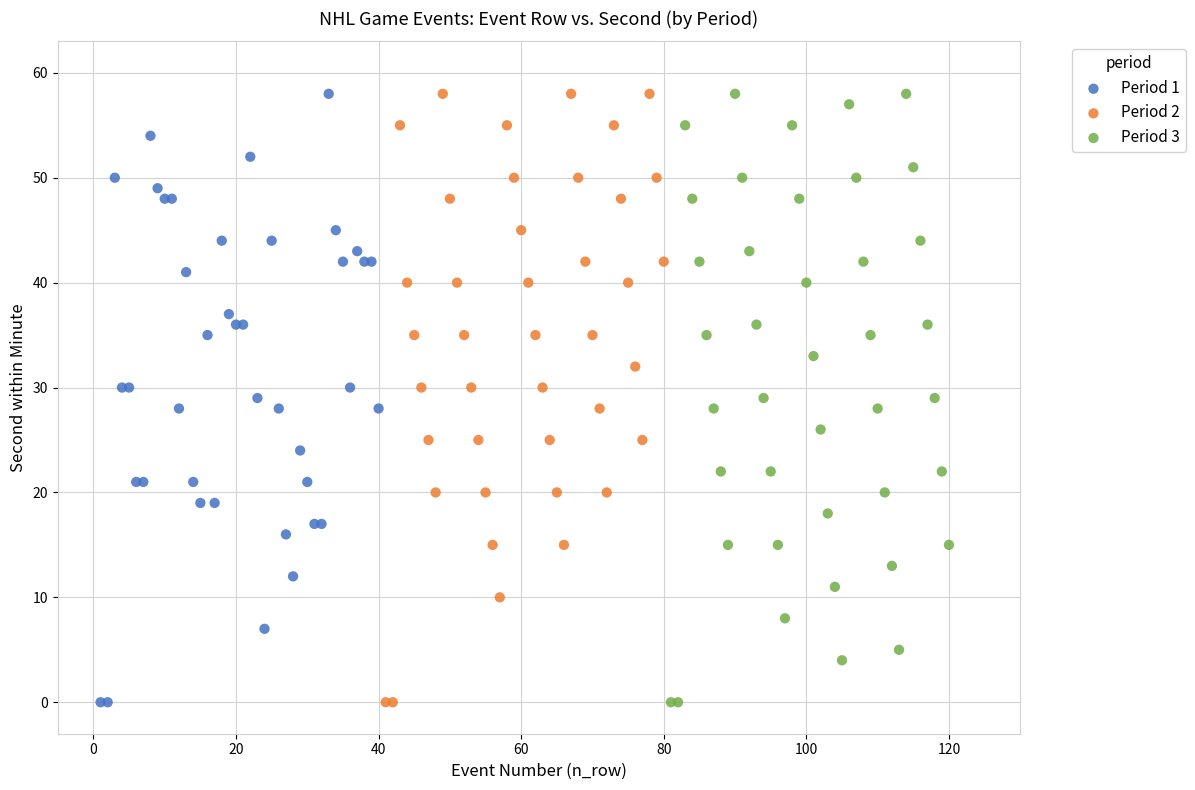

What are all the series names shown in the legend?

Period 1, Period 2, Period 3